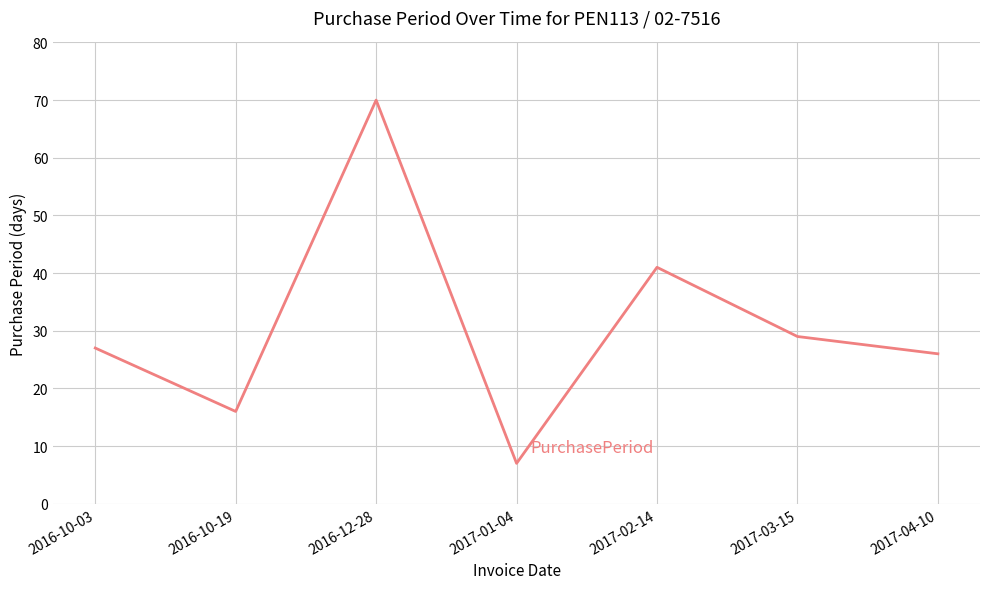

What is the difference between the maximum and second lowest values?

54